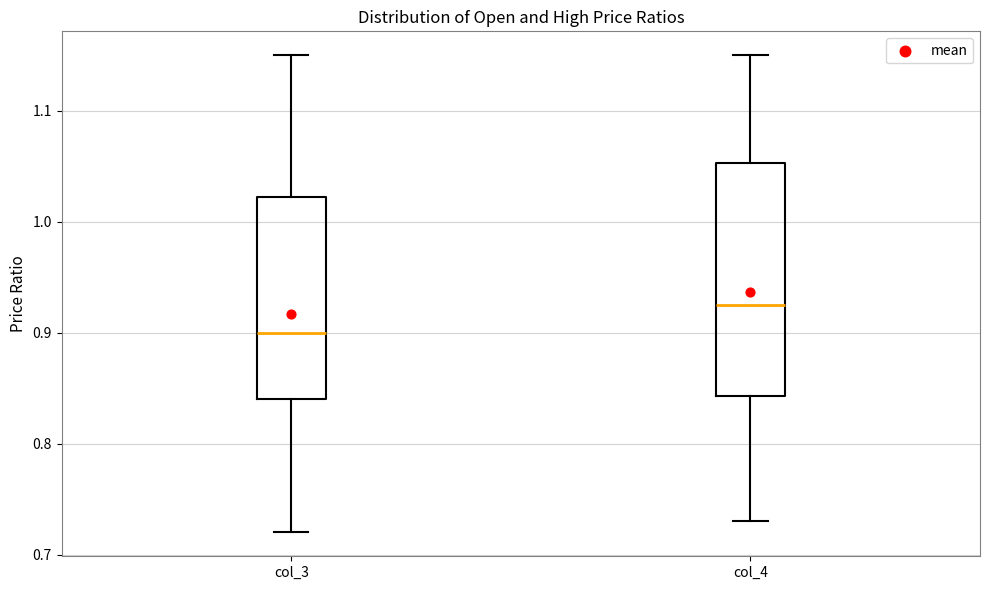

Reading left to right, read every box against the y-axis: the position of its median line, the range the box covers, and the ends of its whiskers. The values are not printed on the chart, so give them approximately, as read against the axis.

col_3: median 0.90, box 0.84 to 1.02, whiskers 0.72 to 1.15
col_4: median 0.93, box 0.84 to 1.05, whiskers 0.73 to 1.15